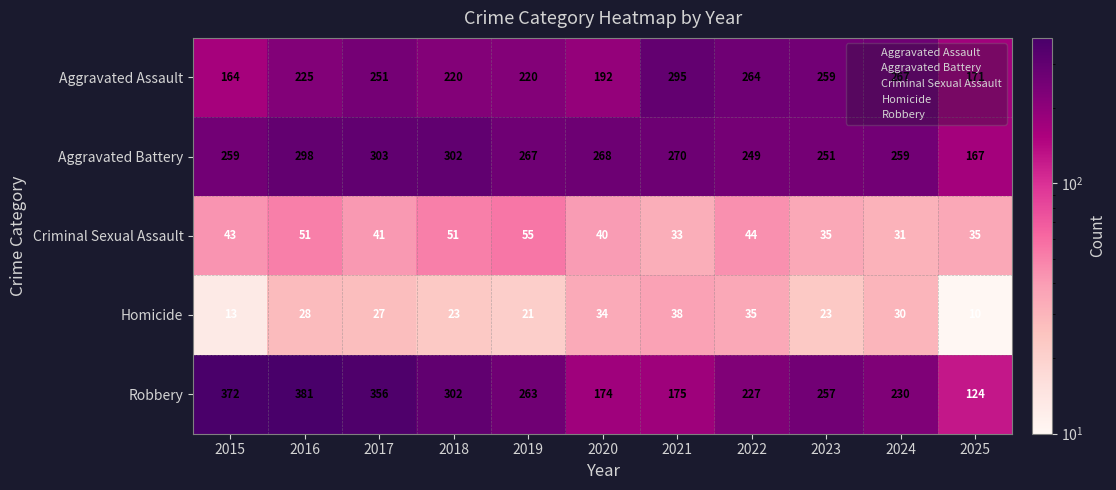

What is the difference between the highest and lowest values at 2023?

236